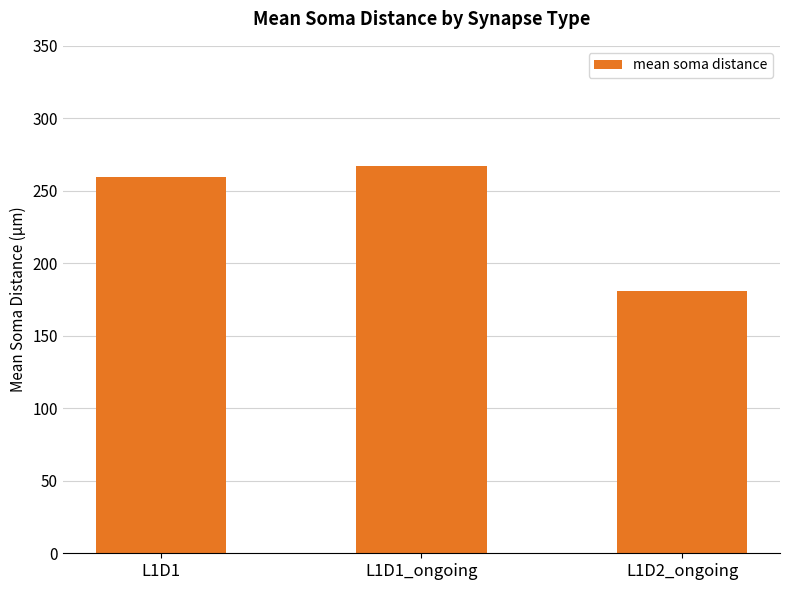

Are the bars horizontal?

No